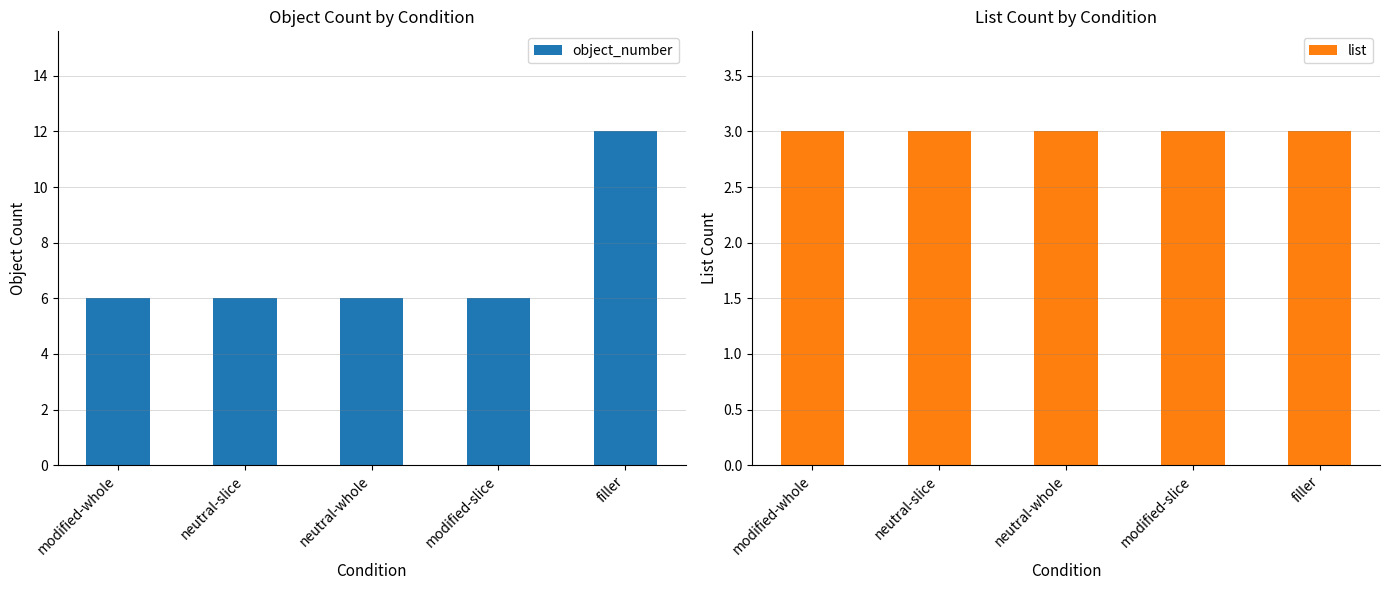

Rank the series by their average value, from lowest to highest.

list, object_number